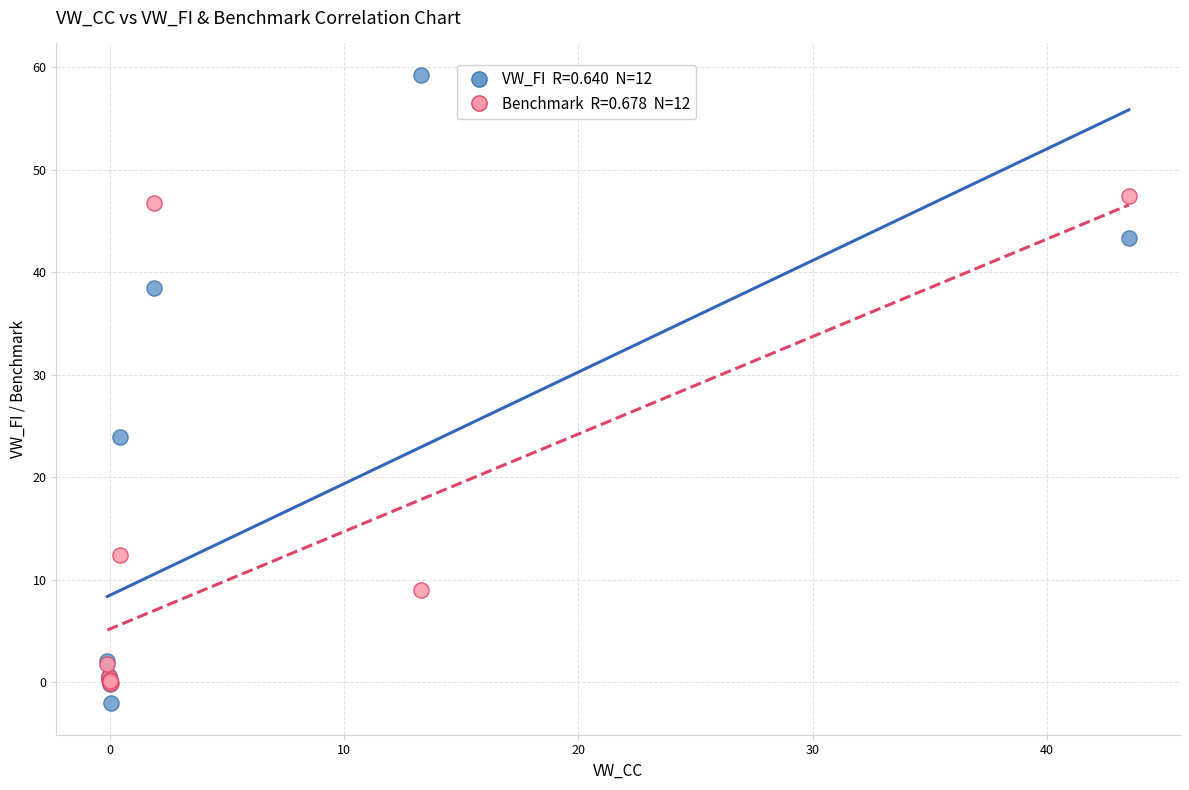

Across all series, what Y value is closest to 28?

23.9